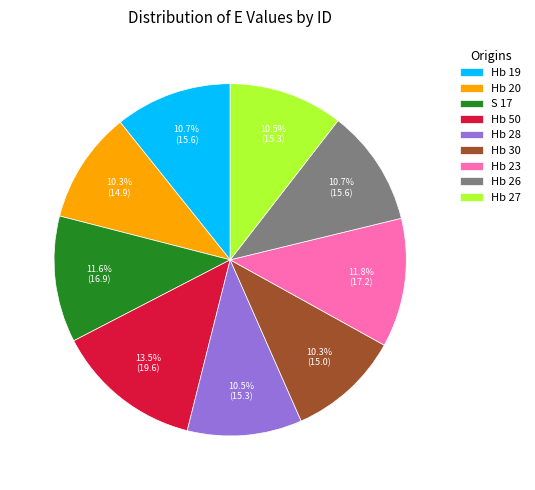

How much of the chart is everything except Hb 50?

86.5%